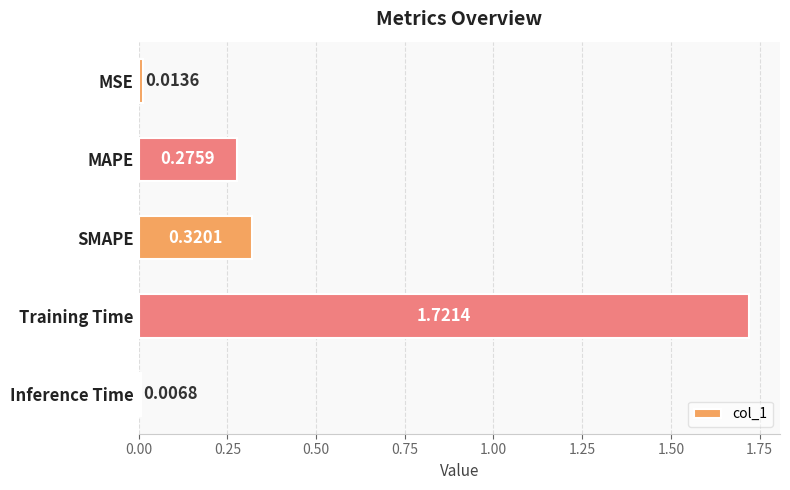

Rank the categories by value from highest to lowest.

Training Time, SMAPE, MAPE, MSE, Inference Time